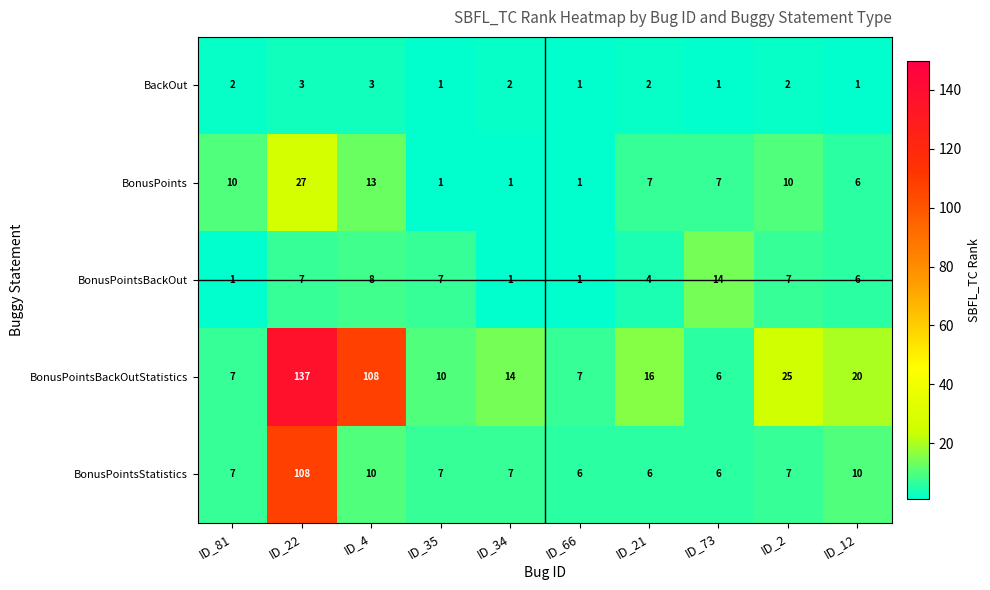

What is the minimum value shown in the chart?

1